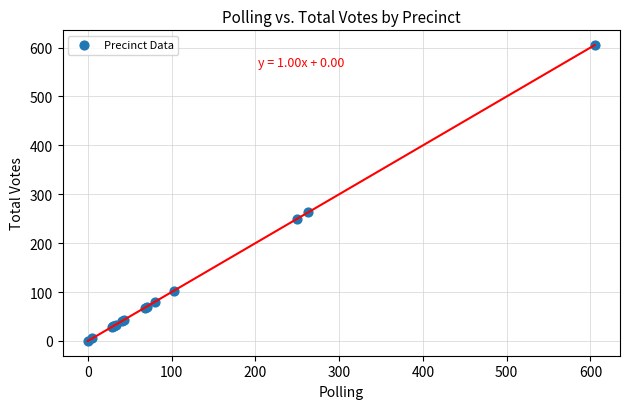

What Y value in the scatter plot is closest to 302?

263